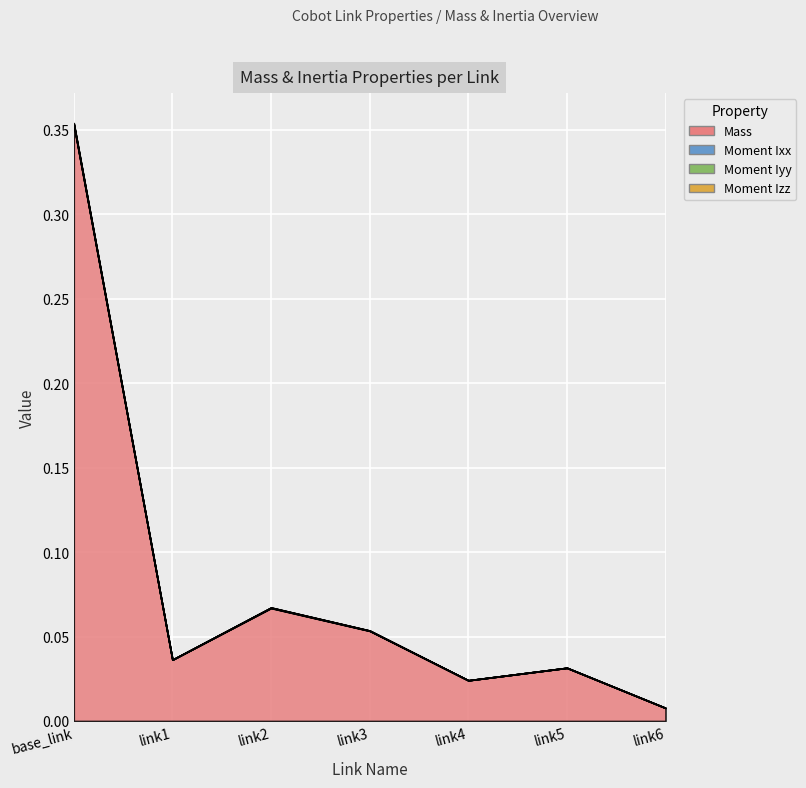

What is the sum of all Mass values?

0.6